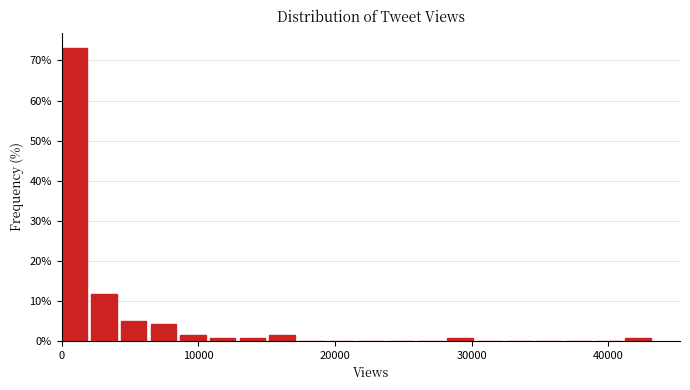

Around what value on the x-axis is the tallest bar? Give the approximate position of its centre, as read against the axis.

1000